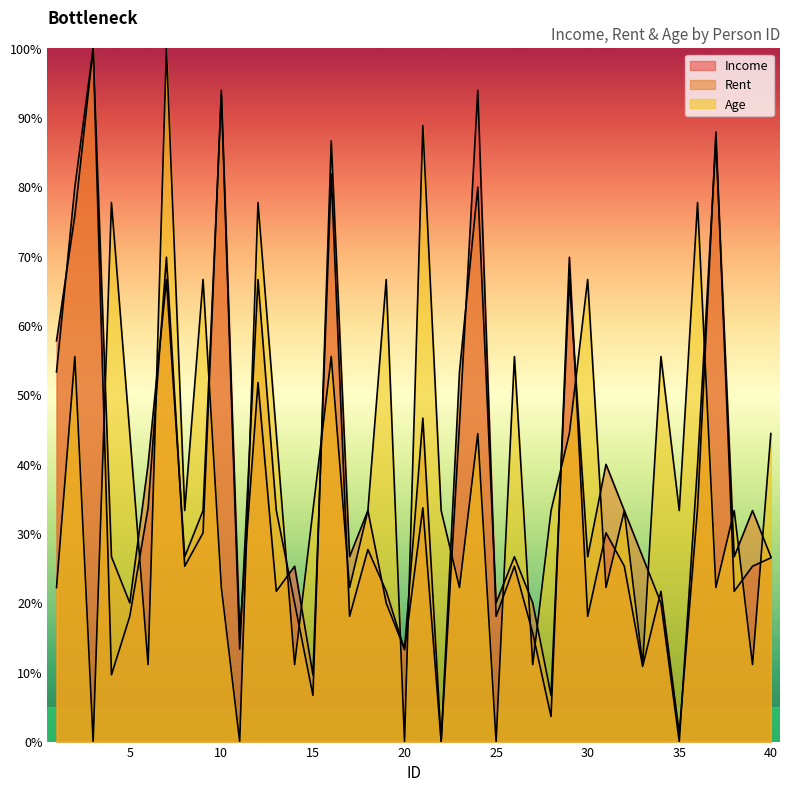

Which series has the largest total across all categories?

Rent